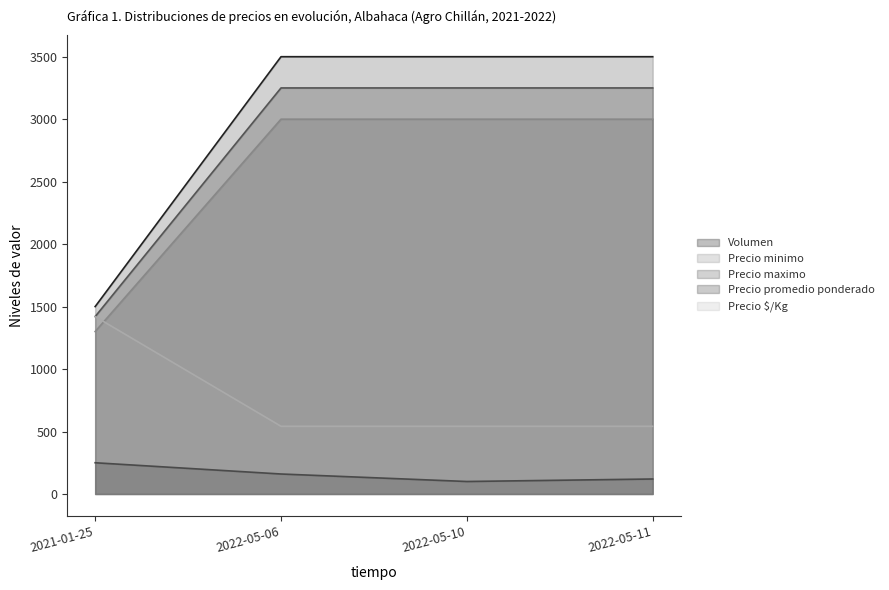

Read the Precio promedio ponderado value at 2022-05-11.

3250